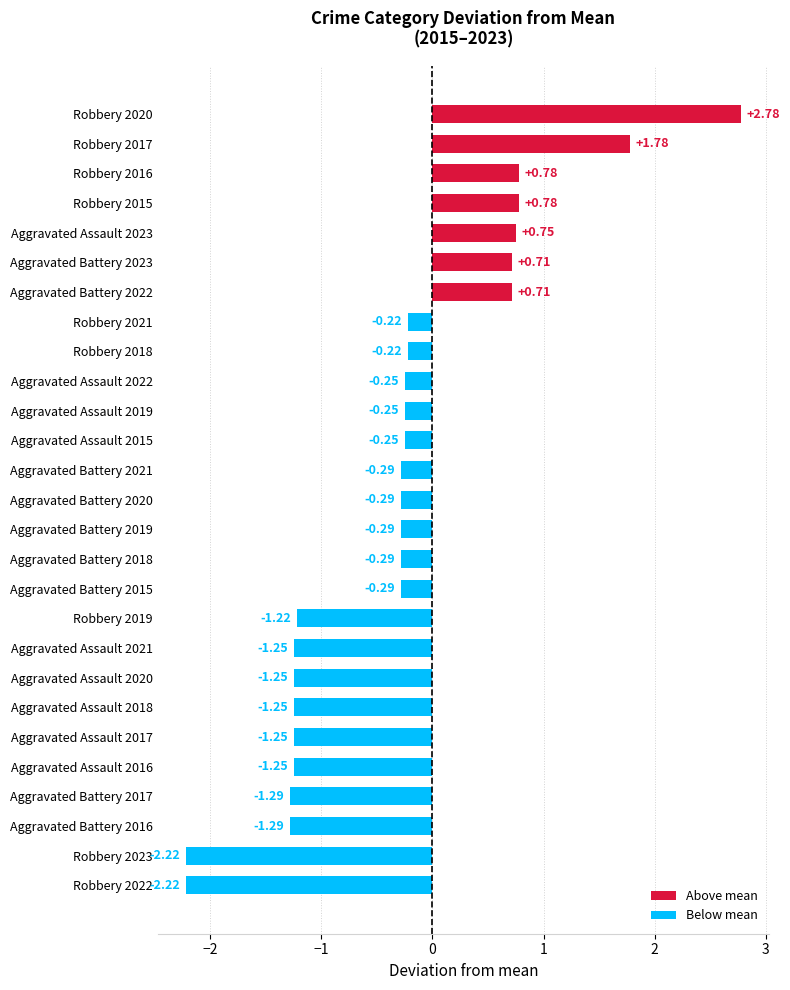

What is the difference between the second highest and minimum values?

4.0